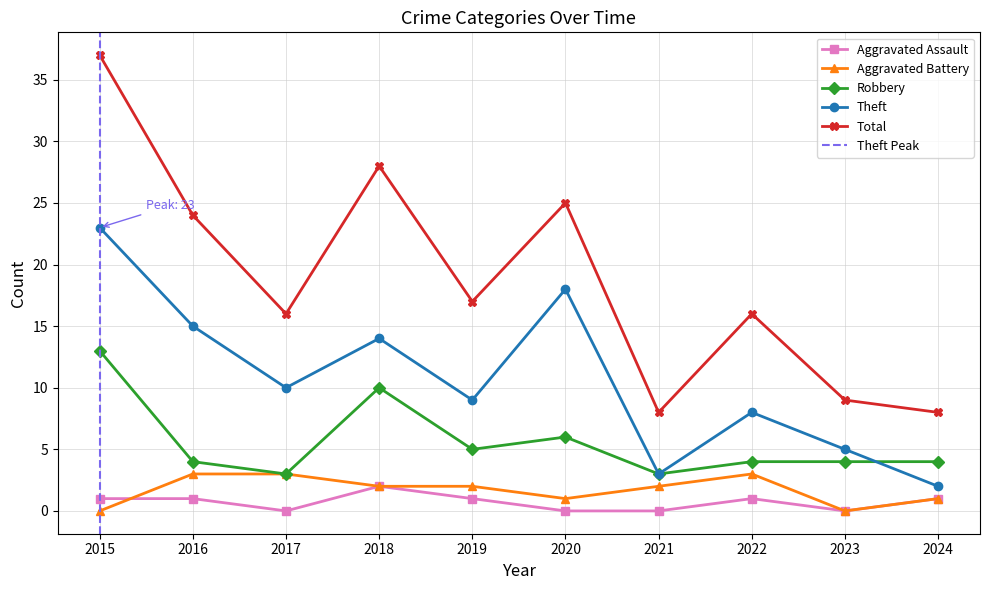

Count the number of data series in this chart.

5